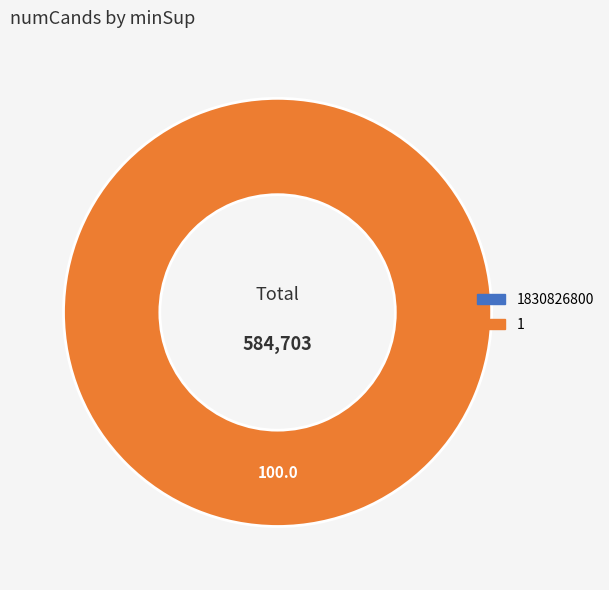

Is it true that 1830826800 is 0% of the pie?

True